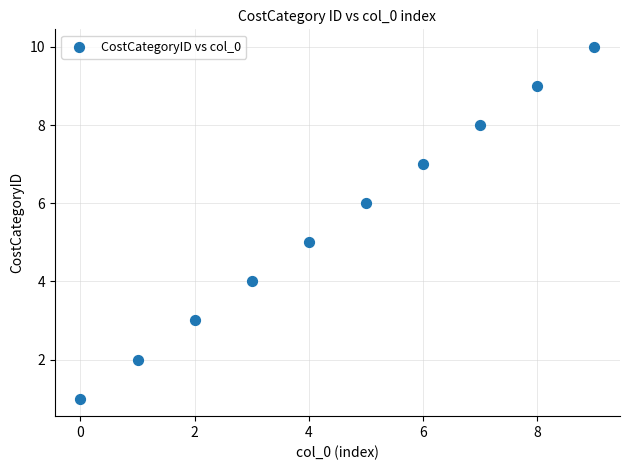

What is the range of Y values (max minus min)?

9